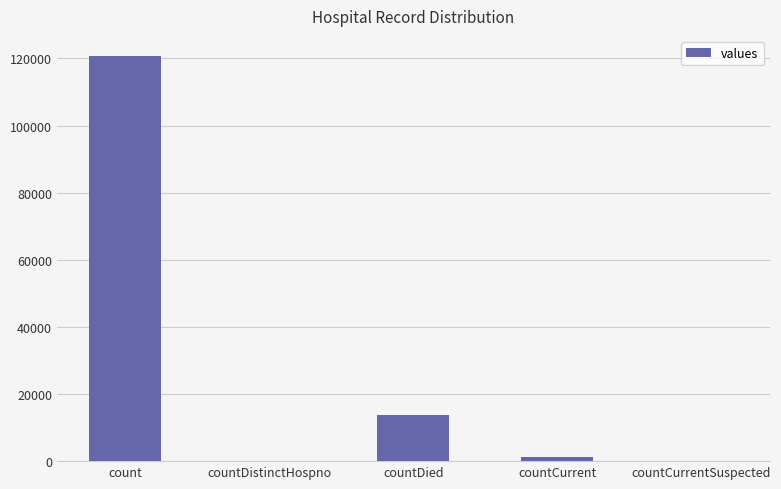

True or false: the data shows 0 at countDistinctHospno.

True